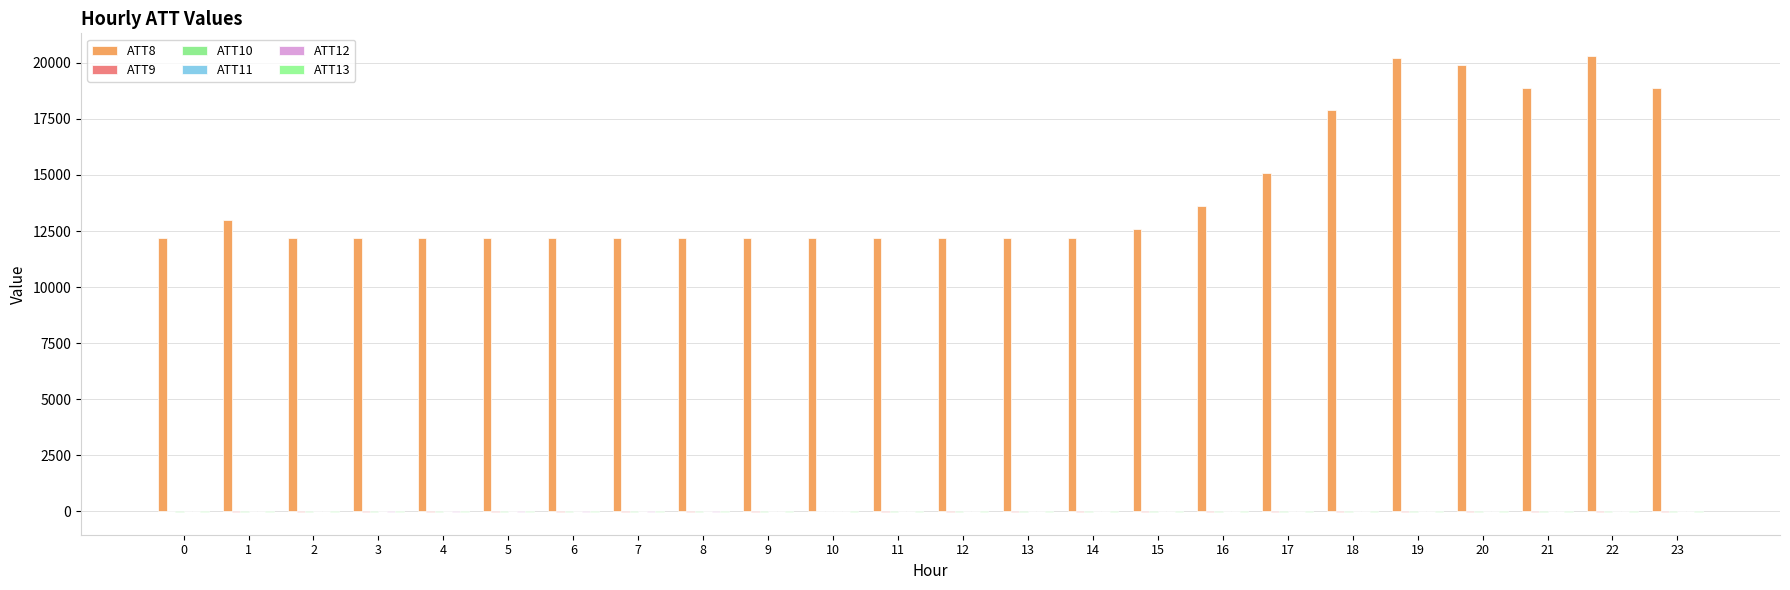

How many groups of bars are there?

24